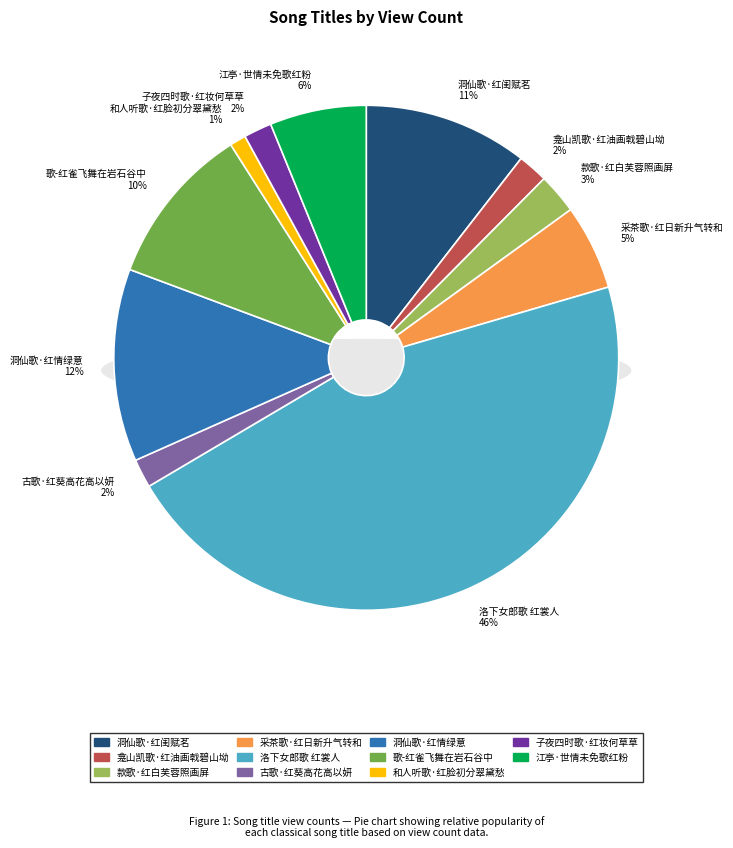

Which has a higher value, 和人听歌·红脸初分翠黛愁 or 洛下女郎歌 红裳人?

洛下女郎歌 红裳人